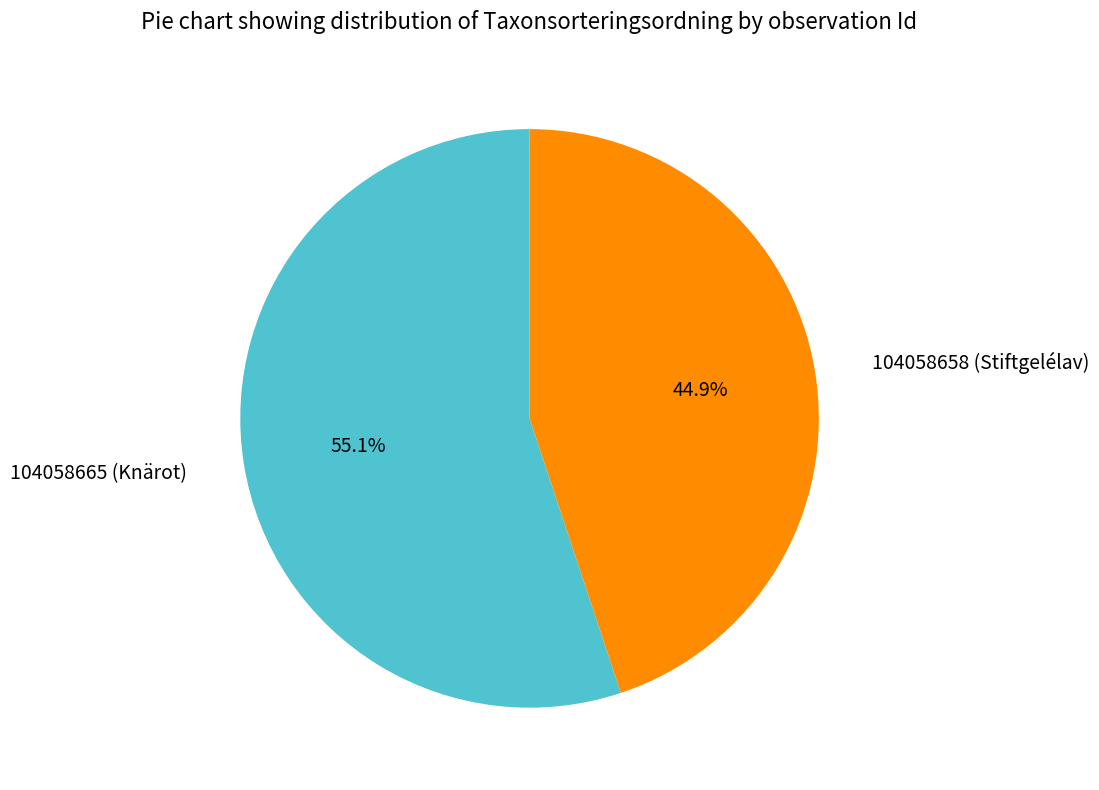

Does 104058658 (Stiftgelélav) account for over 50% of the chart?

No